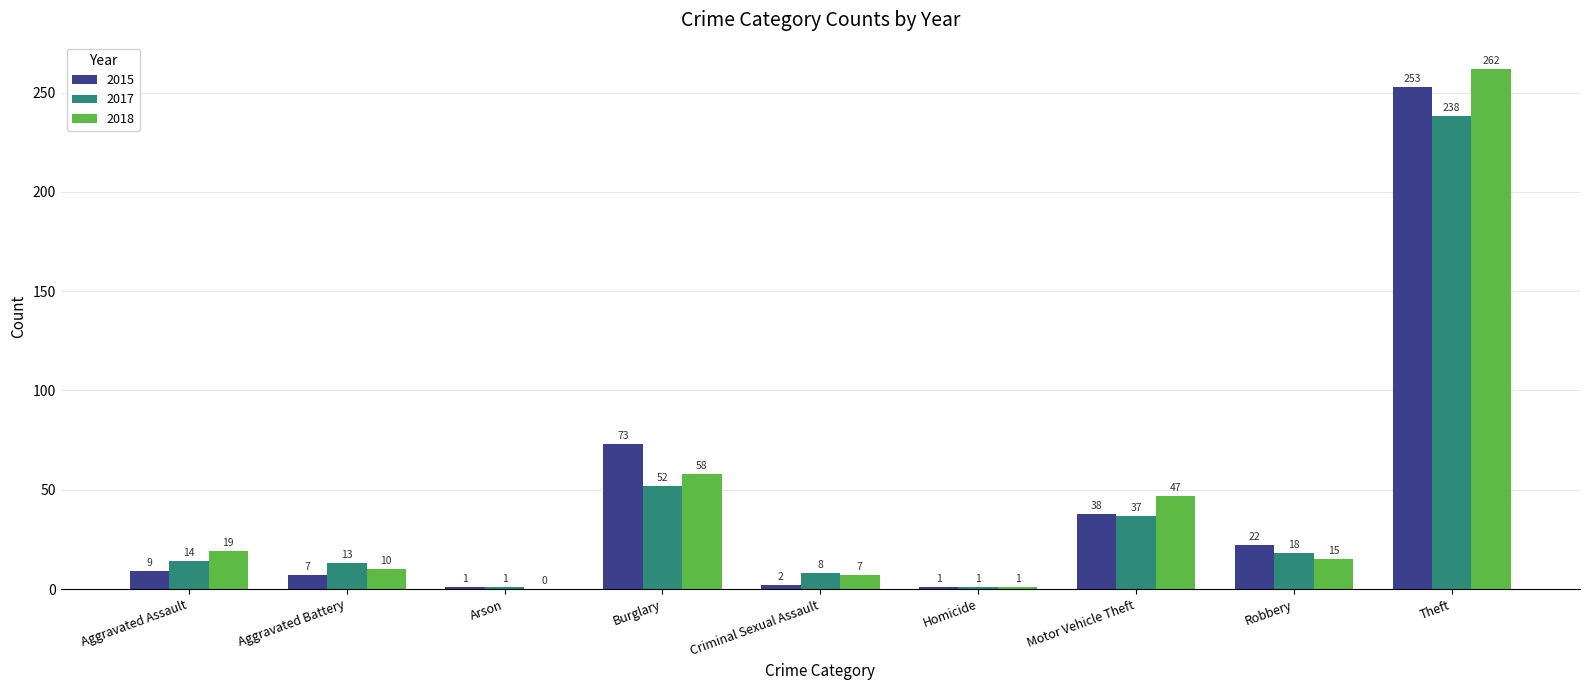

What is the total value across all series at Homicide?

3